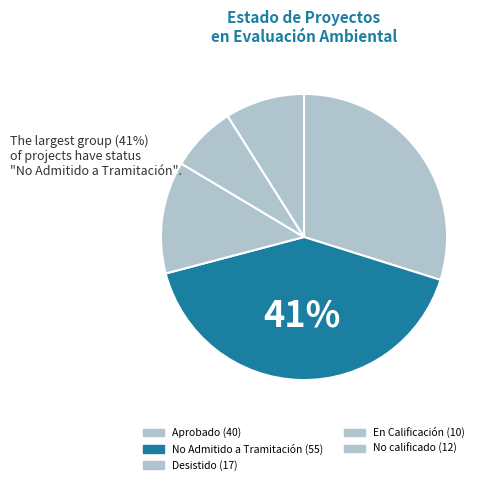

Is No calificado the majority of the pie?

No